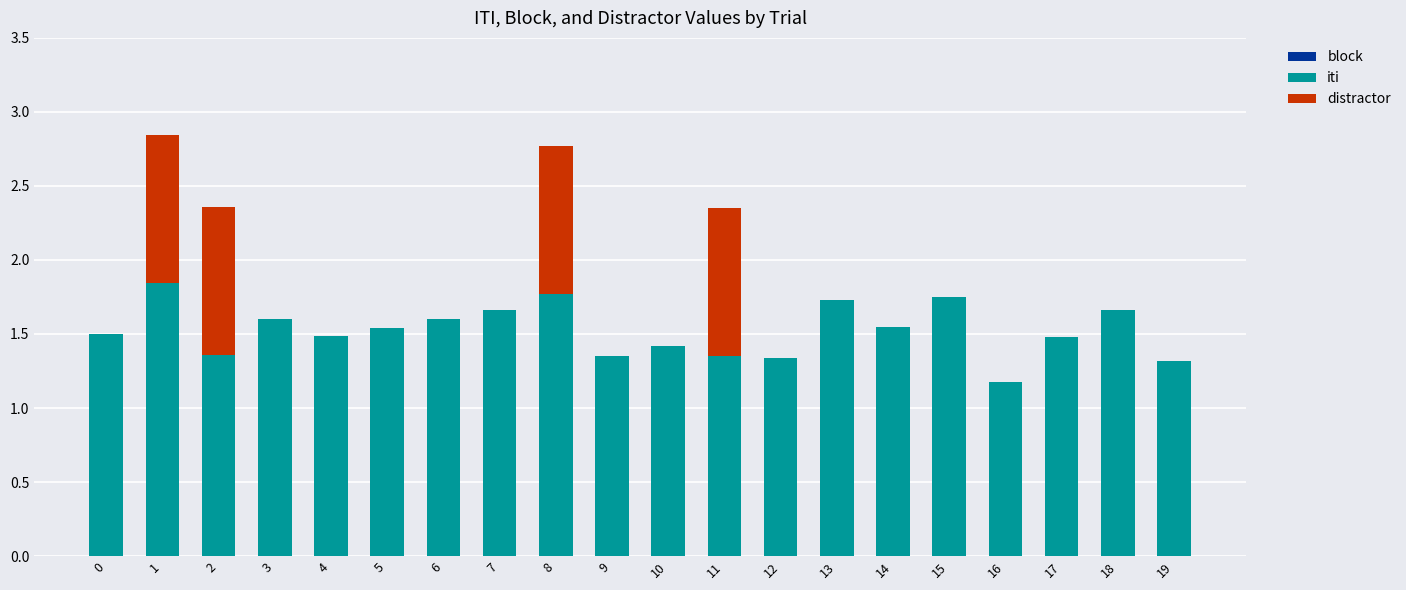

How many series are shown in this chart?

2